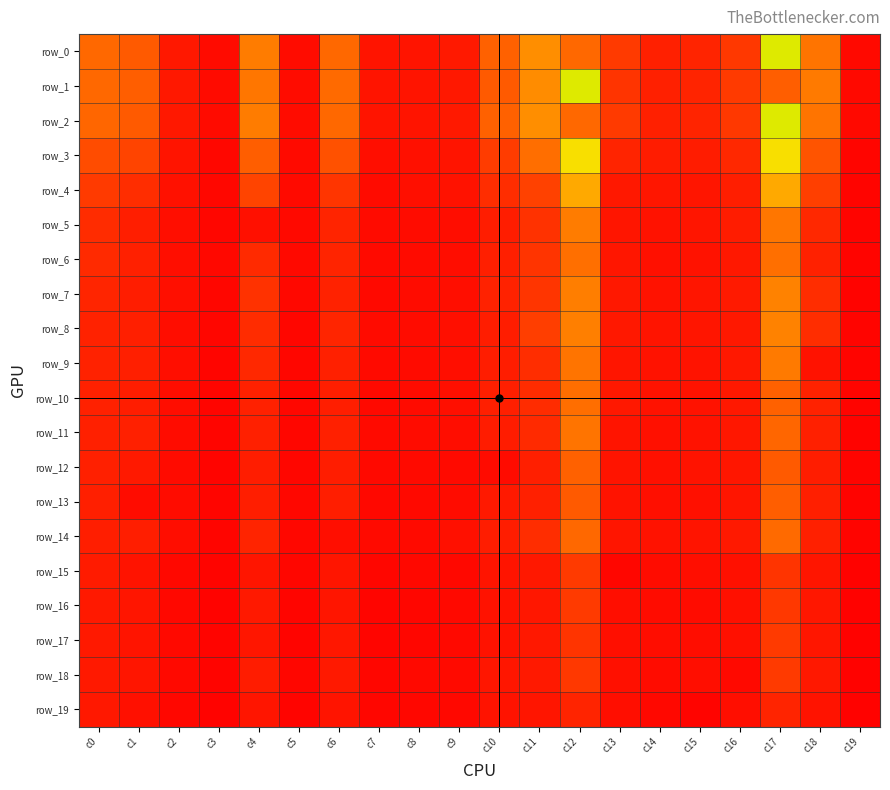

At which category is the sum across all series the highest?

c17